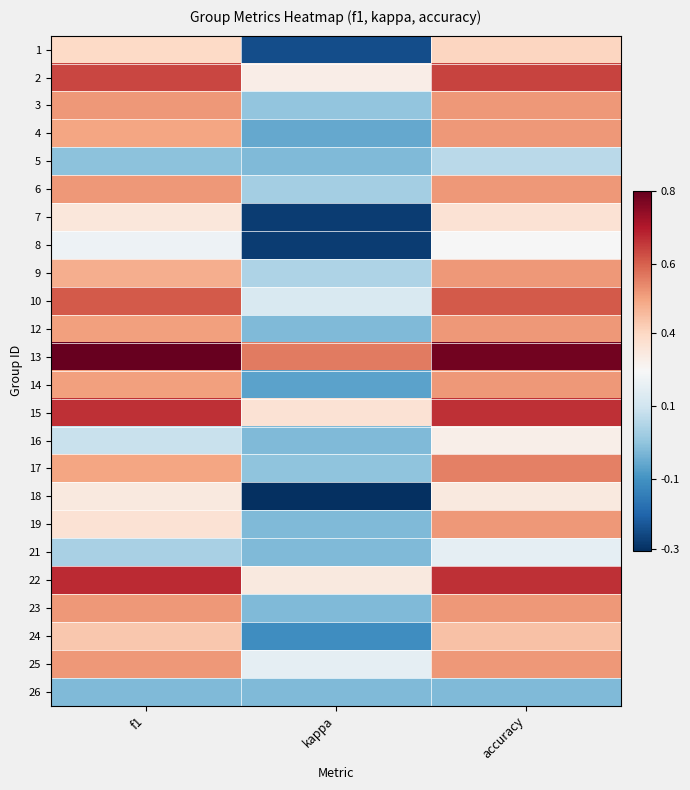

What is the difference between the highest and lowest values at kappa?

0.9